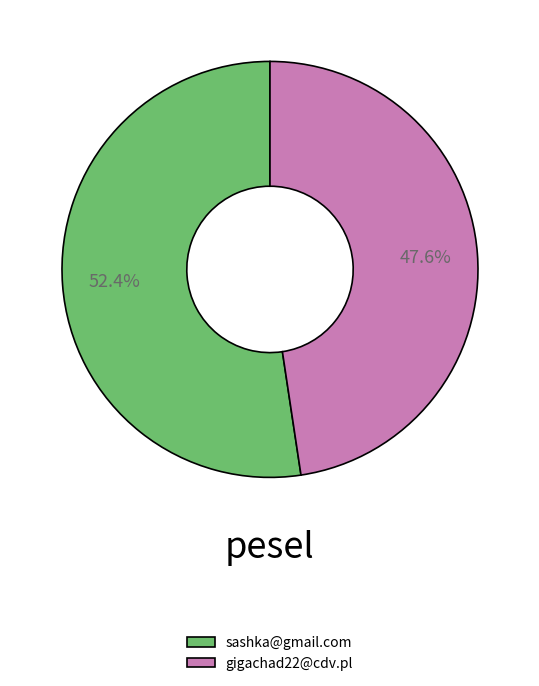

Which has a higher value, gigachad22@cdv.pl or sashka@gmail.com?

sashka@gmail.com